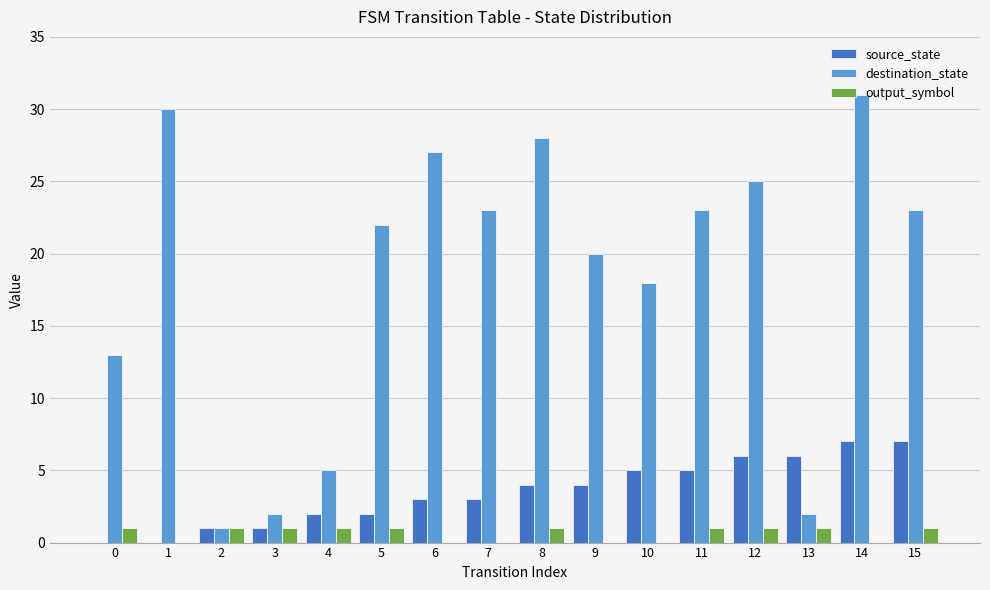

How many categories are shown in the chart?

16